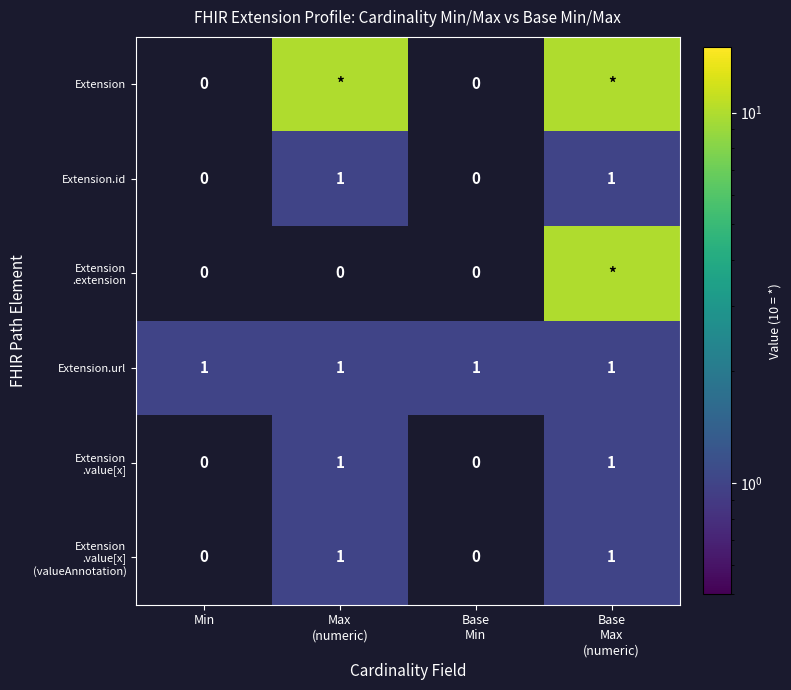

The Extension.url series shows 1 at Min. True or false?

True